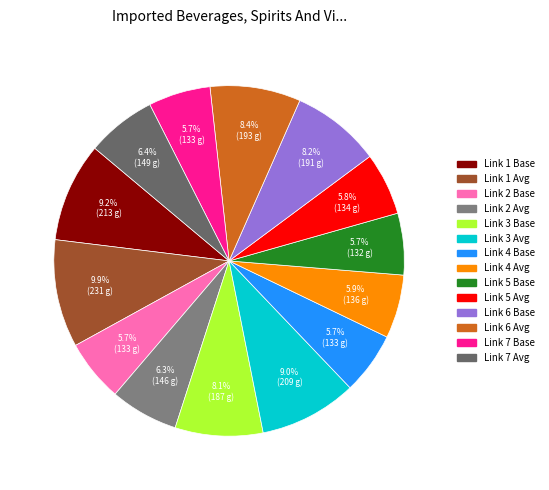

To the nearest percent, what percentage of the pie is Link 5 Base?

6%